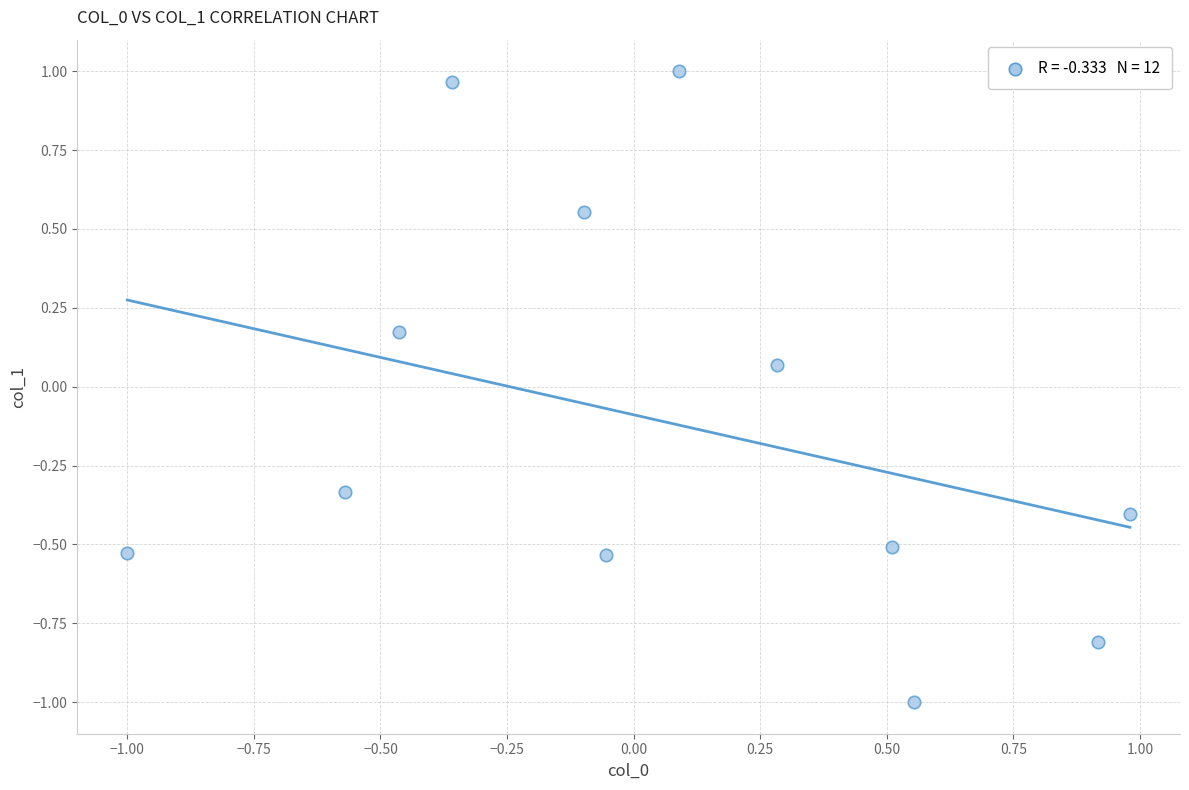

What is the range of X values (max minus min)?

2.0